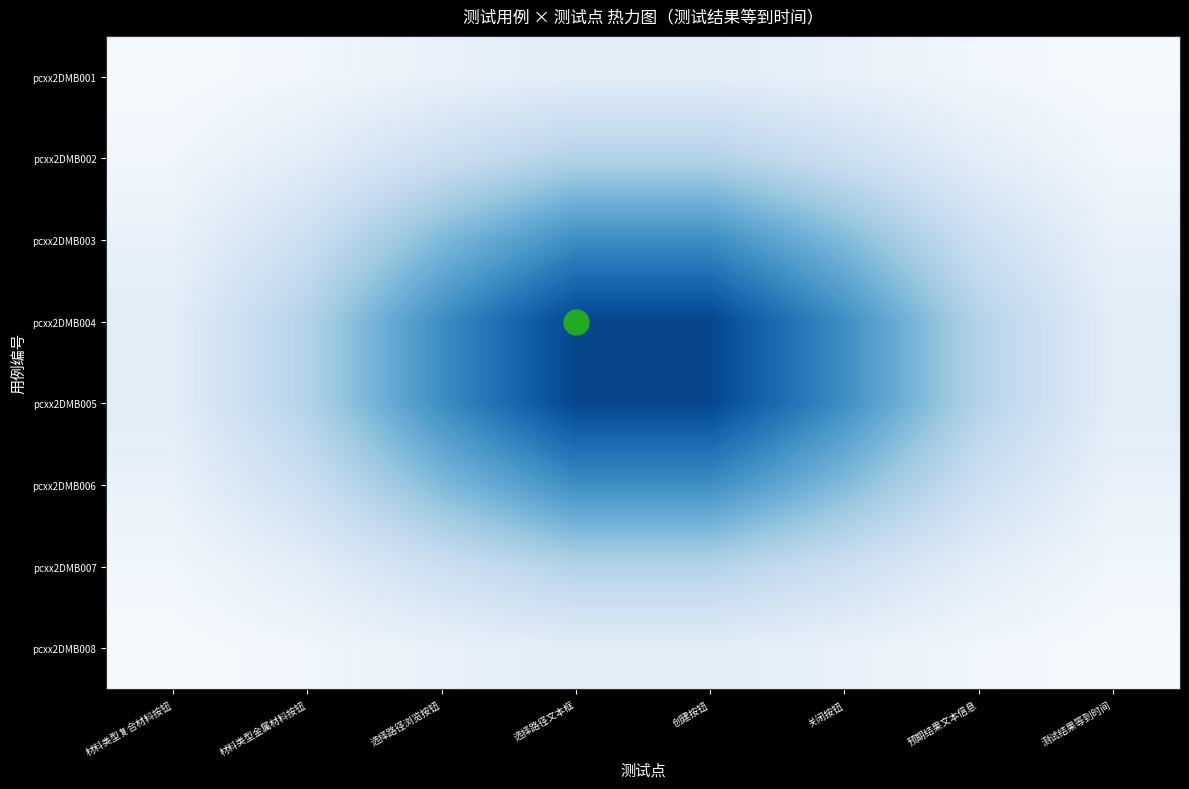

What is the maximum value shown in the chart?

4.6